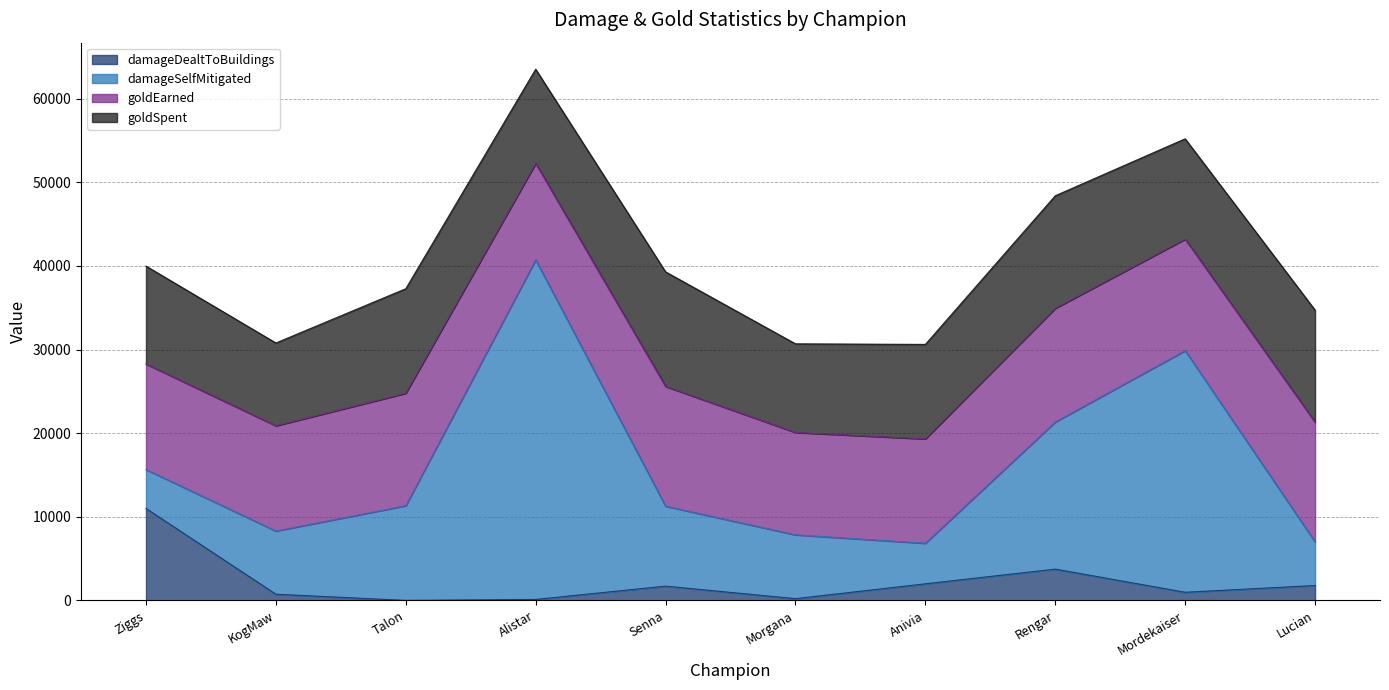

True or false: damageDealtToBuildings and goldSpent cross at least once.

False